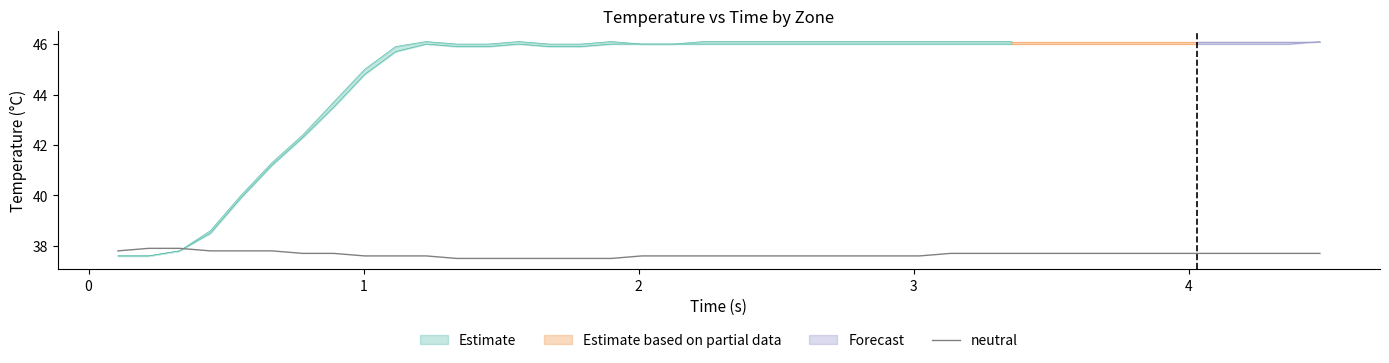

The chart shows a value of 25.6 at 27. True or false?

False